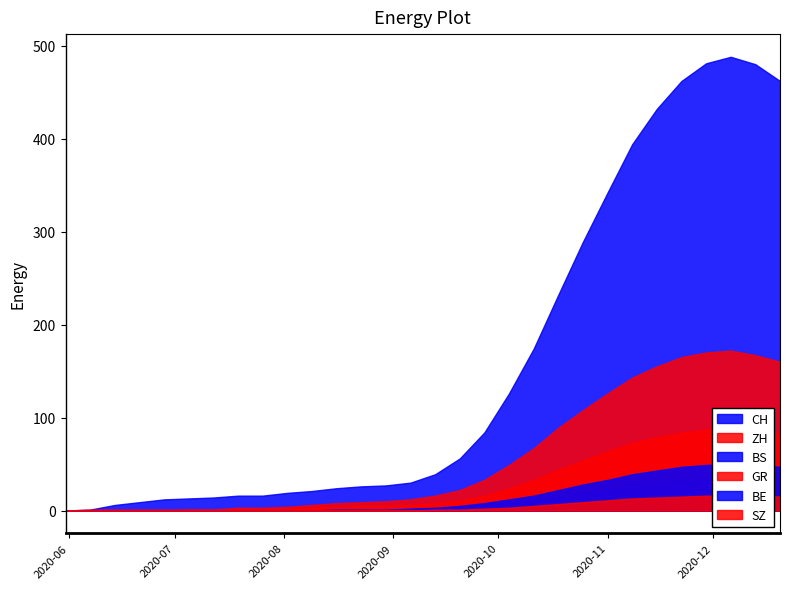

The GR series shows 79 at 2020-11-15. True or false?

True